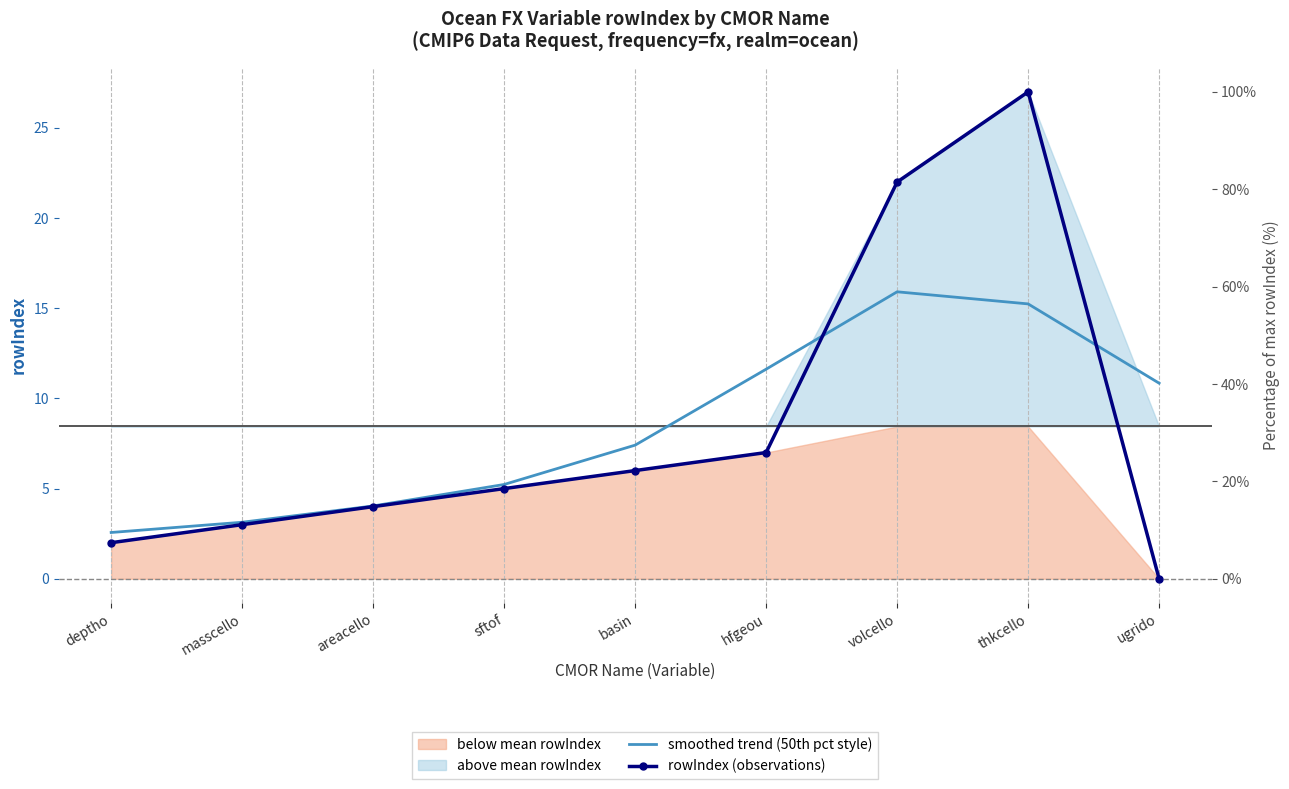

Rank the series at thkcello from highest to lowest value.

rowIndex (observations), smoothed trend (50th pct style)